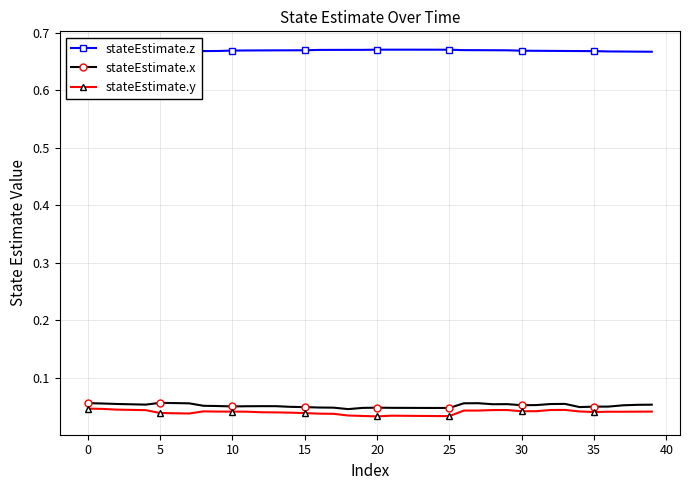

The stateEstimate.z series shows 0.7 at 14. True or false?

True